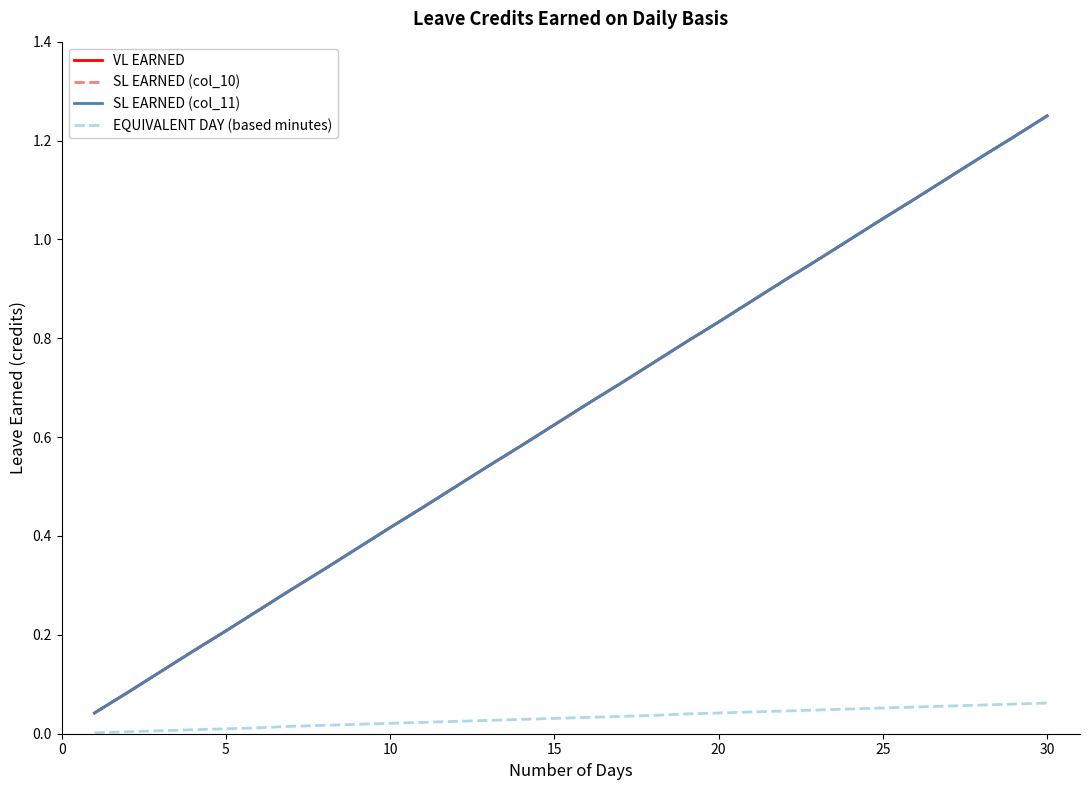

True or false: SL EARNED (col_11) and EQUIVALENT DAY (based minutes) intersect in this chart.

False